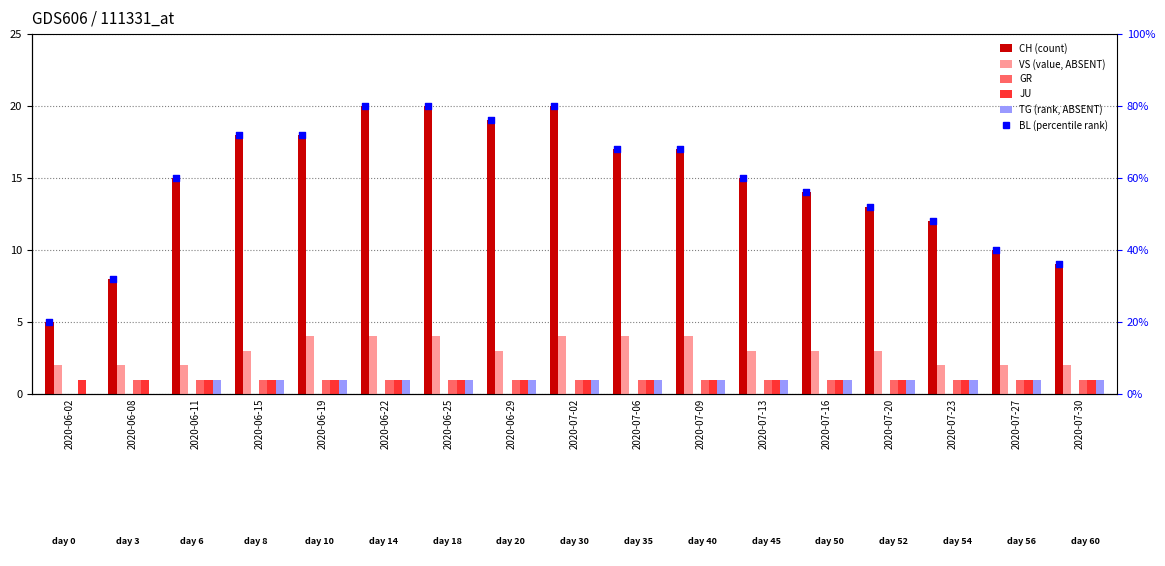

At which category is the sum across all series the highest?

2020-06-22